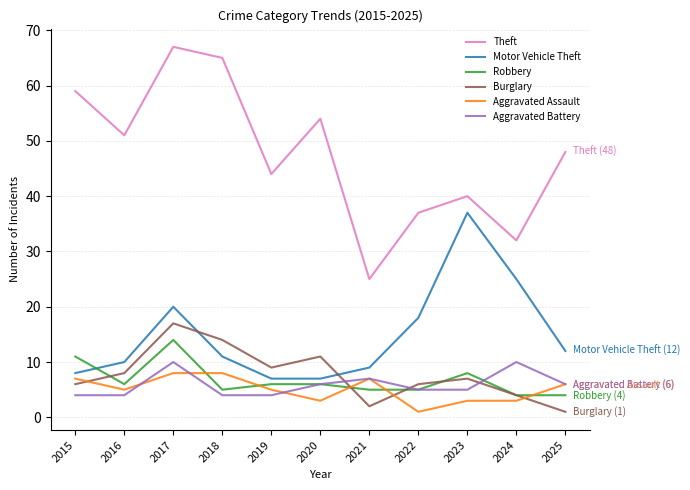

At which category does Burglary reach its first local valley?

2019